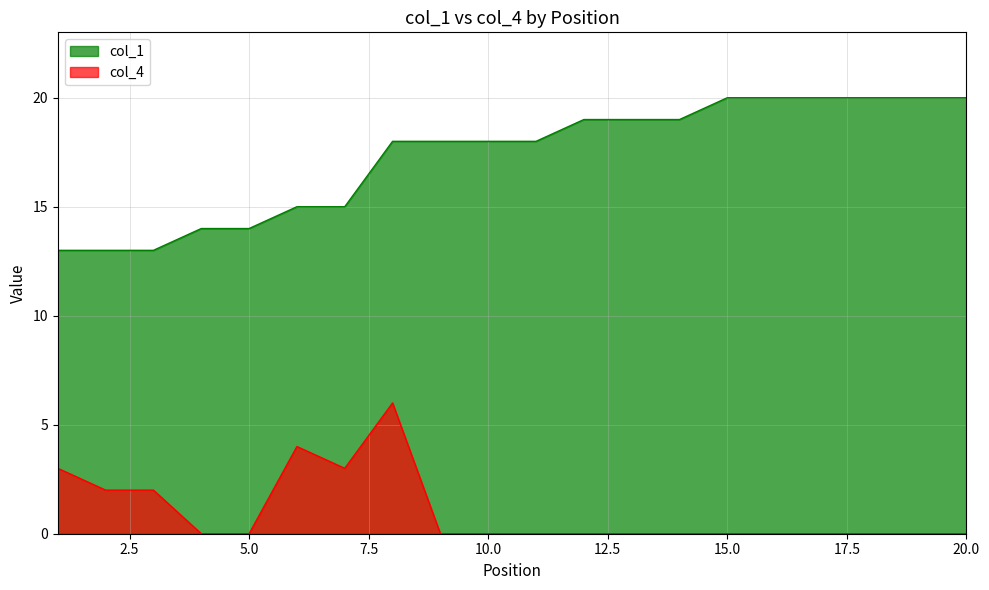

Between 2 and 5, which series saw the biggest shift?

col_4